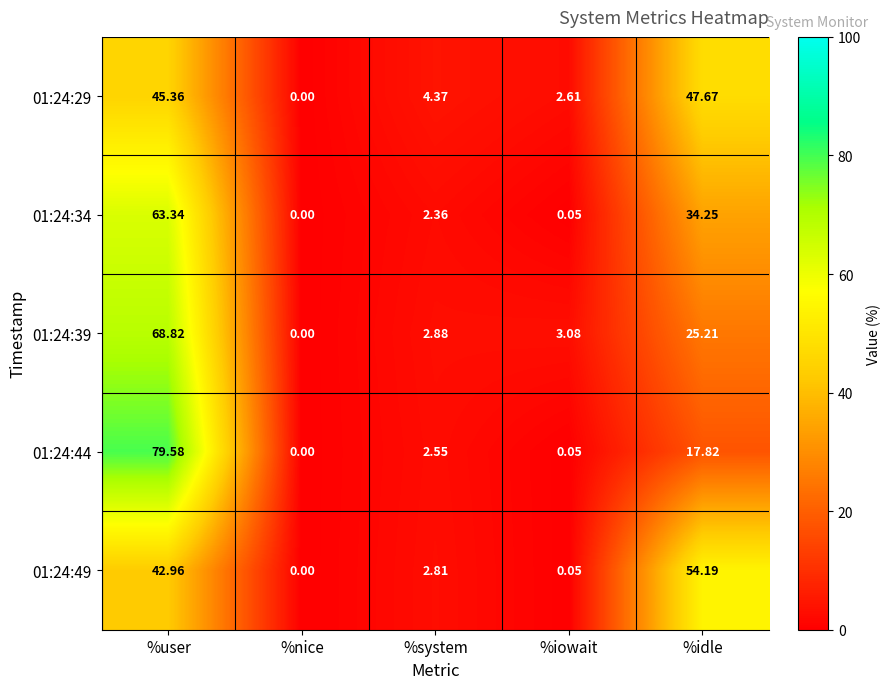

List the labels in order of 01:24:34 value, largest first.

%user, %idle, %system, %iowait, %nice